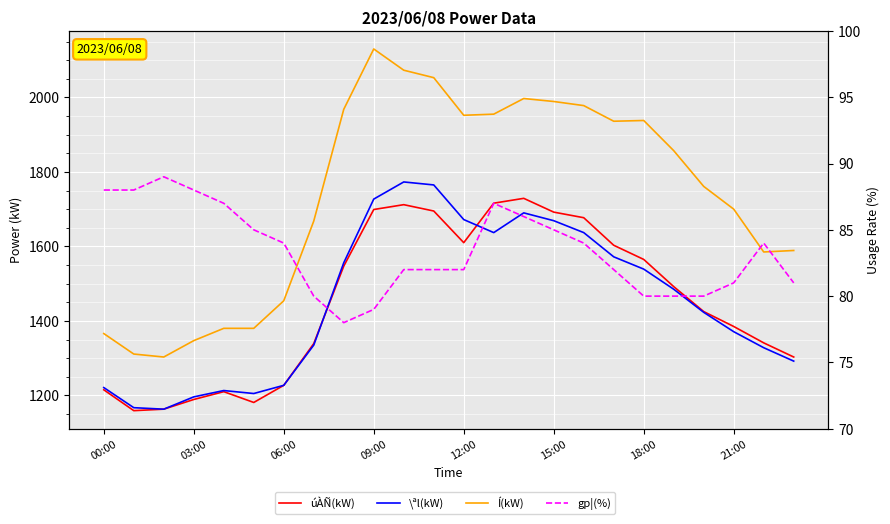

What is the maximum value shown in the chart?

2130